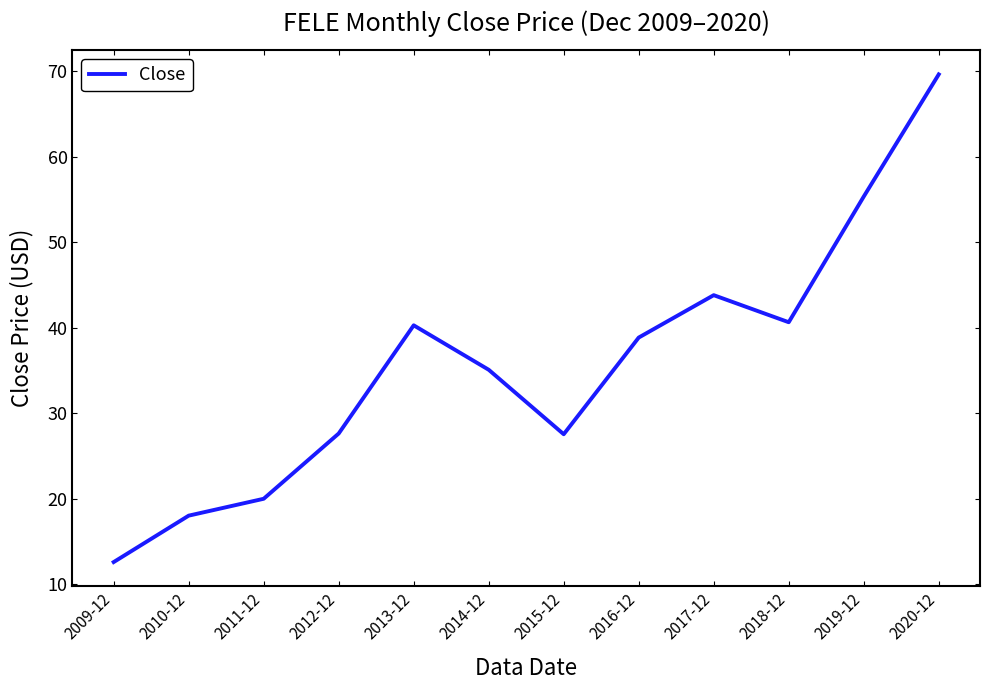

How many interior local valleys (lower than both neighbors) does the data have?

2